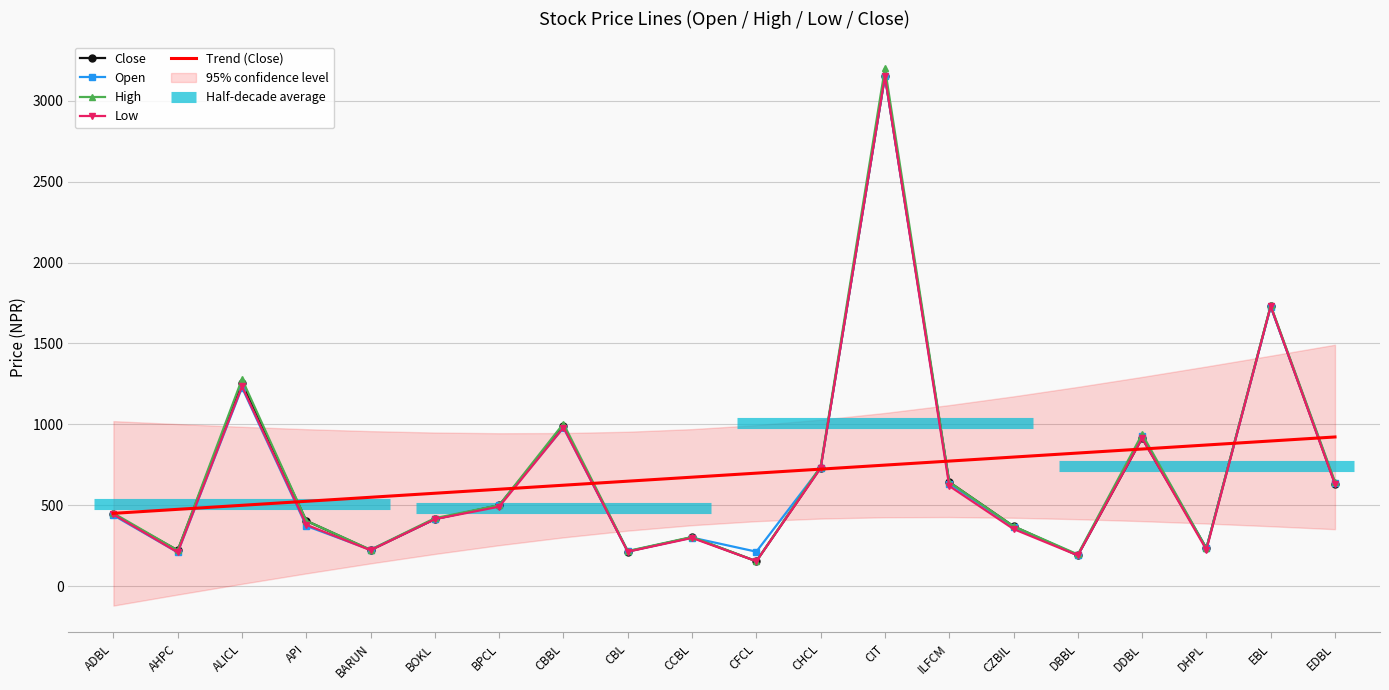

True or false: Close and High cross at least once.

False